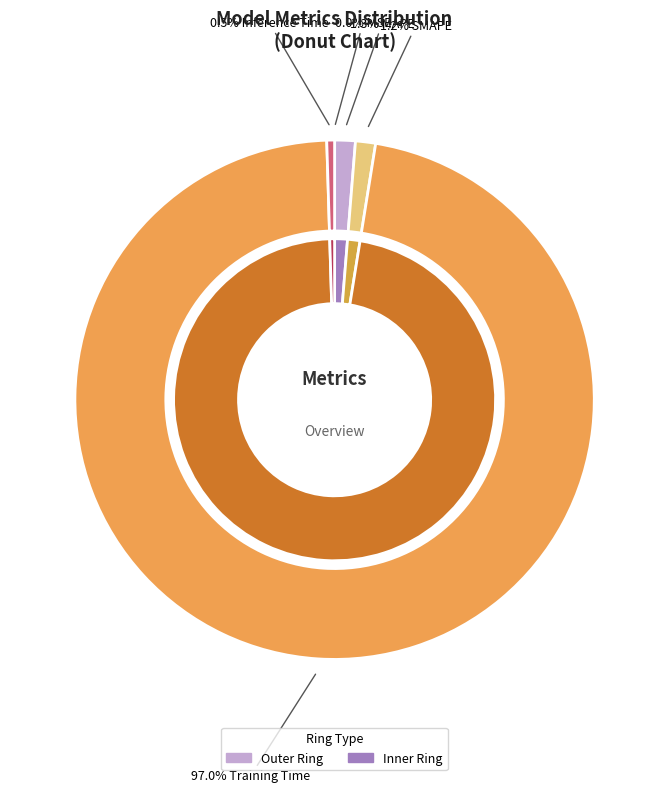

Between MAPE and Inference Time, which is larger?

MAPE